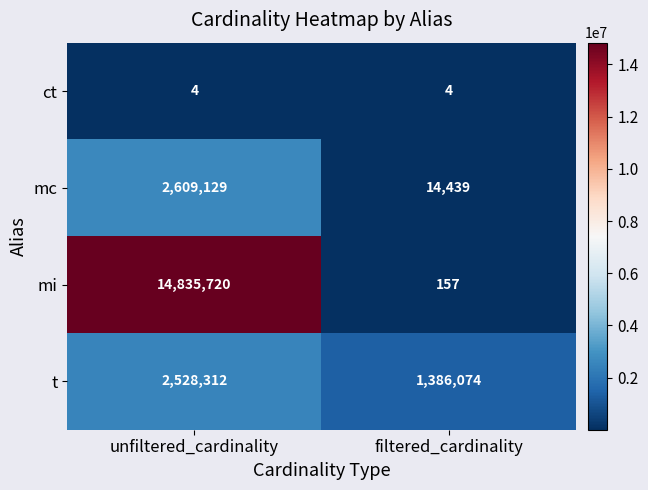

What is the highest value of the mc series?

2609129